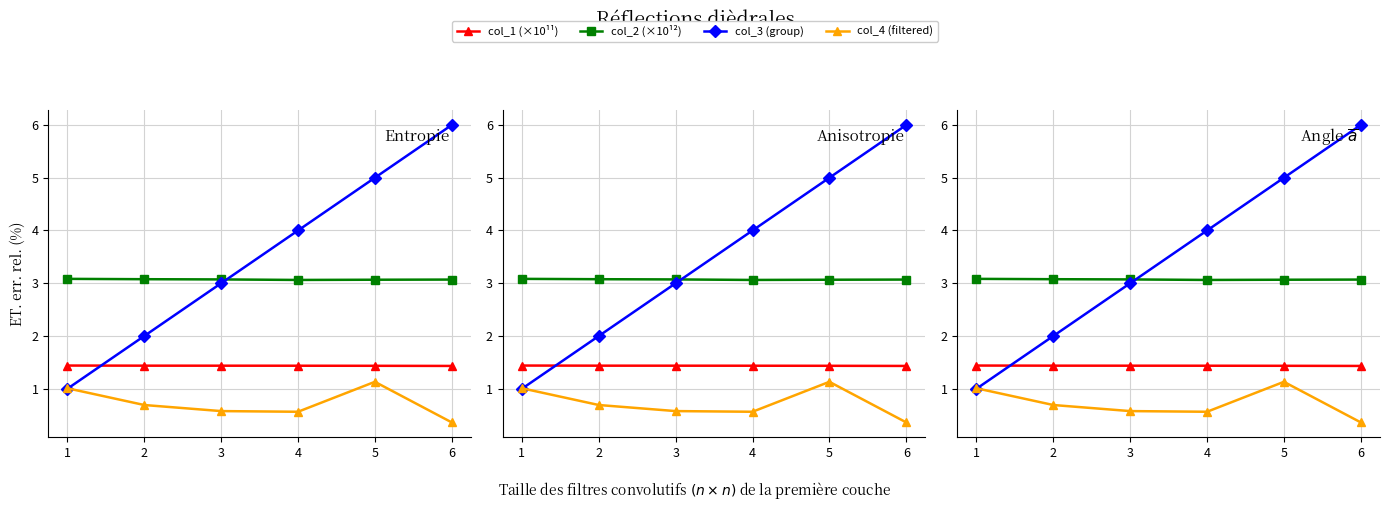

Count the number of categories in the chart.

6